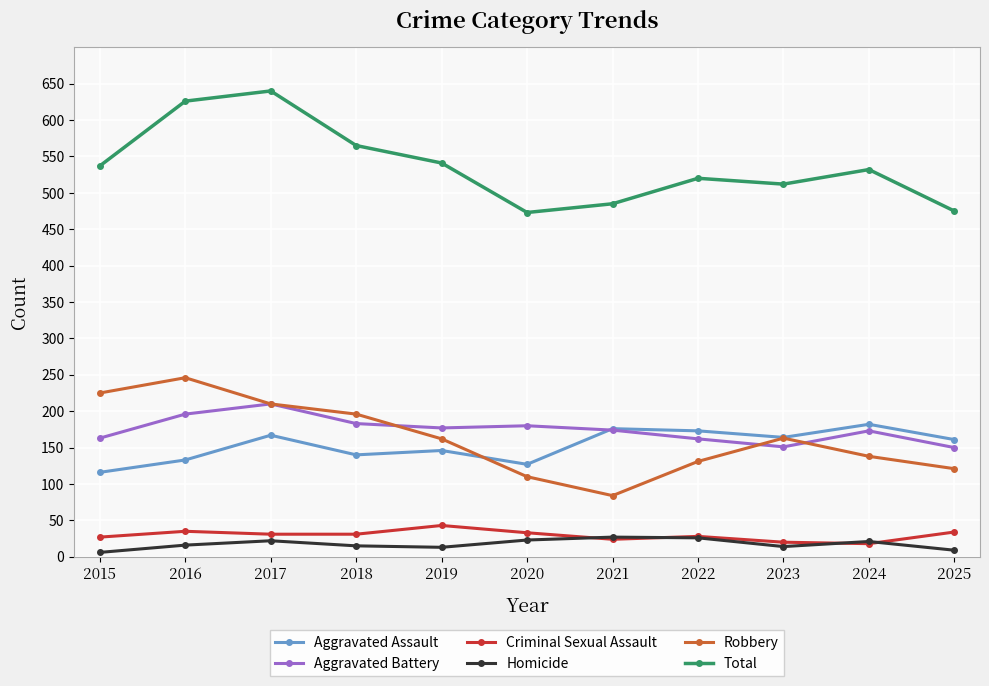

At which category does Homicide reach its first local peak?

2017